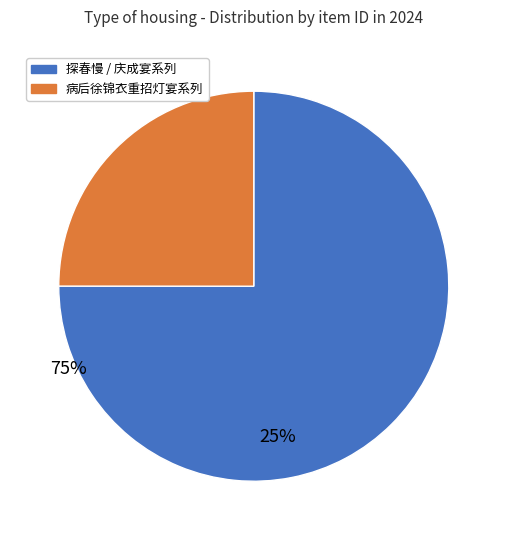

What is the ratio of the value at 探春慢 / 庆成宴系列 to the value at 病后徐锦衣重招灯宴系列?

3.0